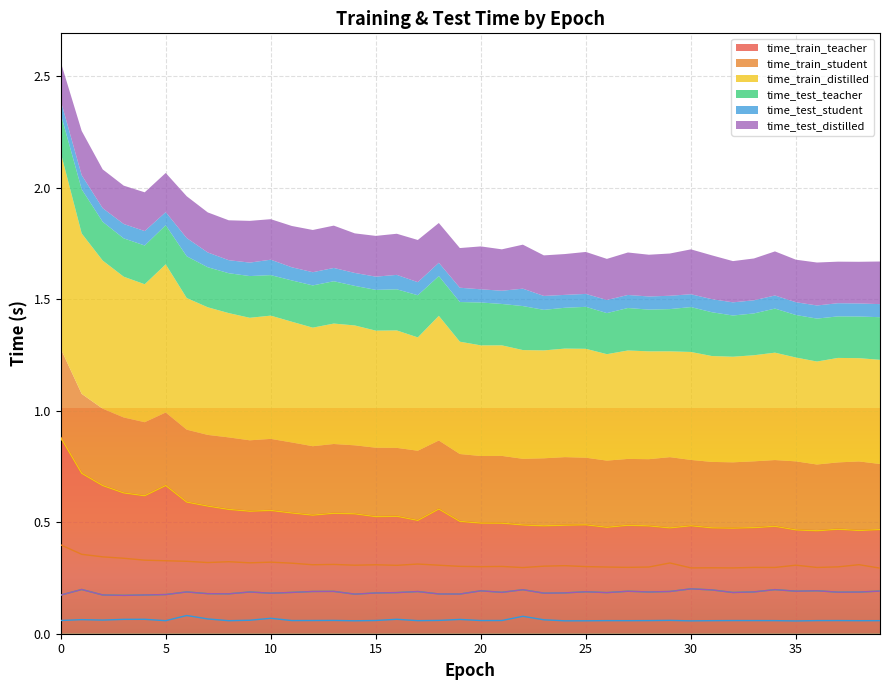

What is the maximum value for time_train_teacher?

0.9